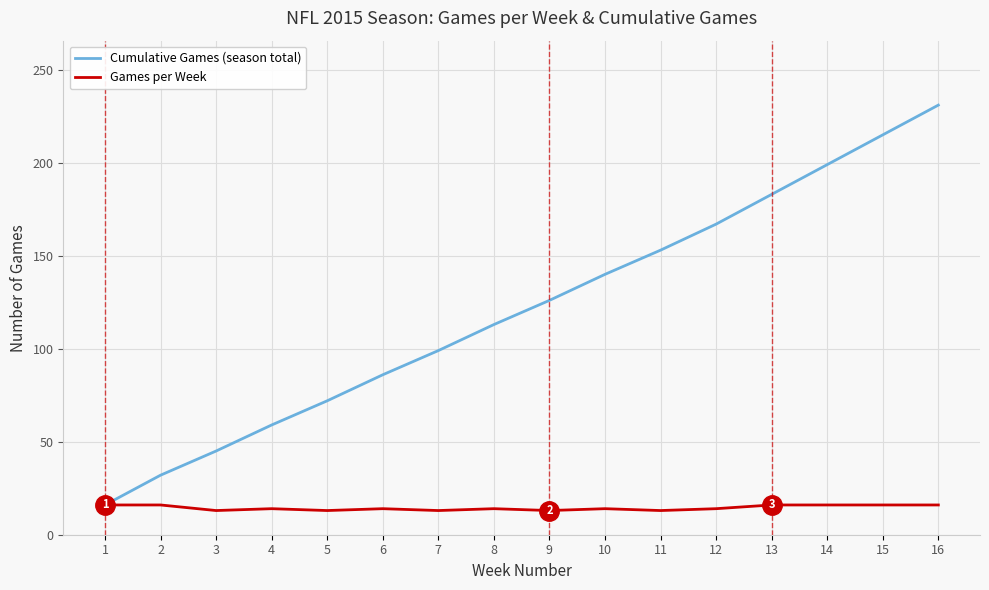

At how many categories does at least one series exceed 22?

15